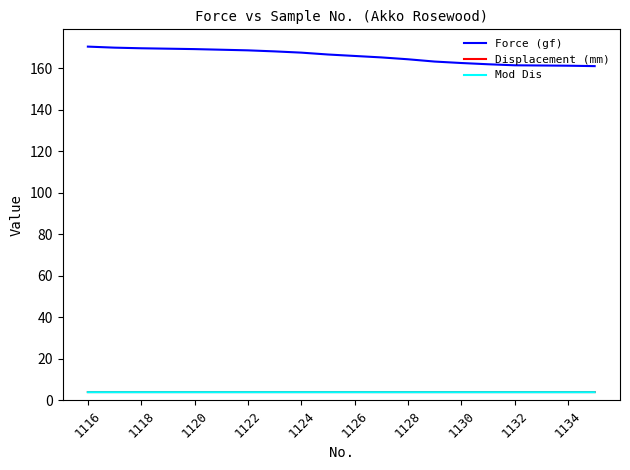

Which series has the largest range (max minus min)?

Force (gf)